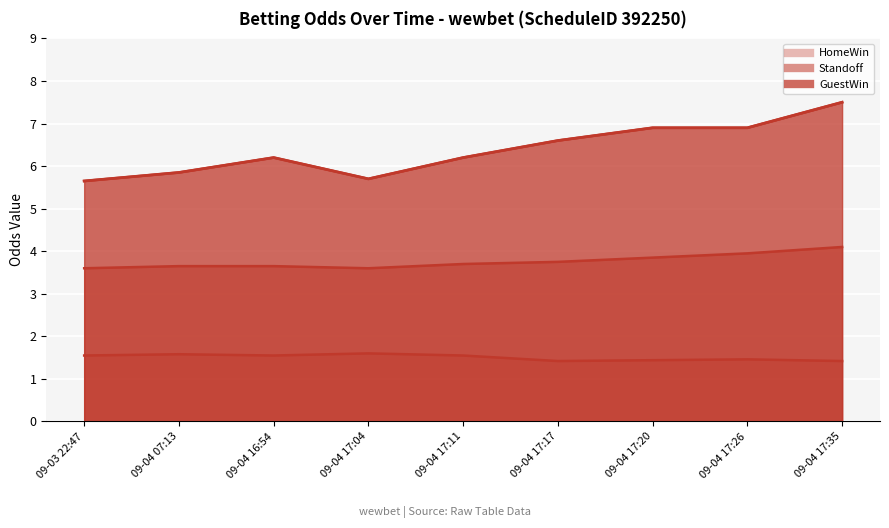

Which series has the largest range (max minus min)?

GuestWin